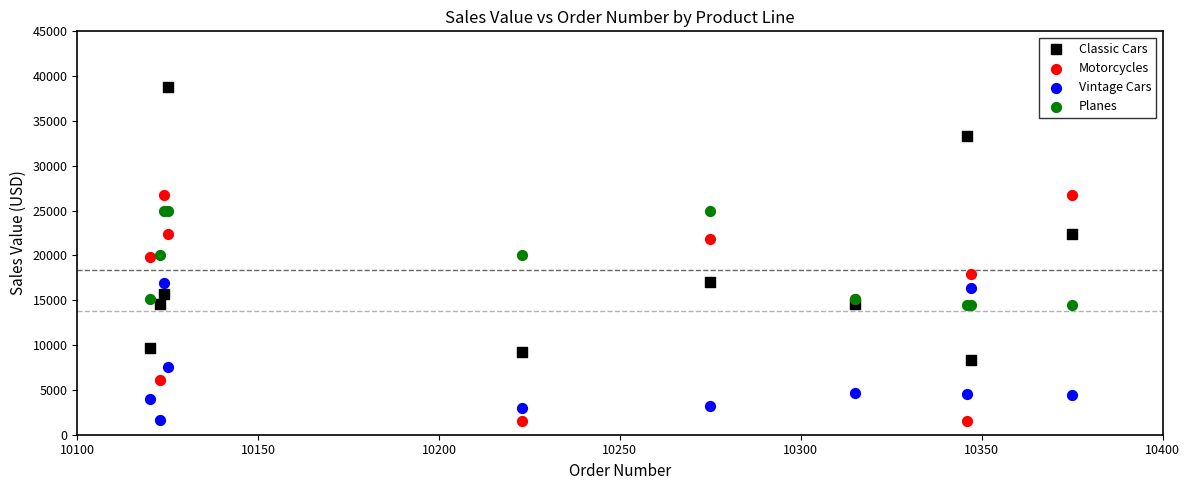

Which series has the widest spread of Y values?

Classic Cars